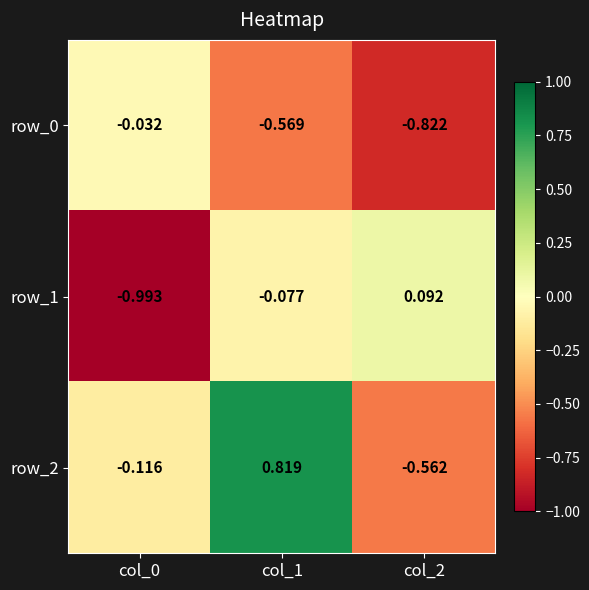

What is the total value across all series at col_0?

-1.1